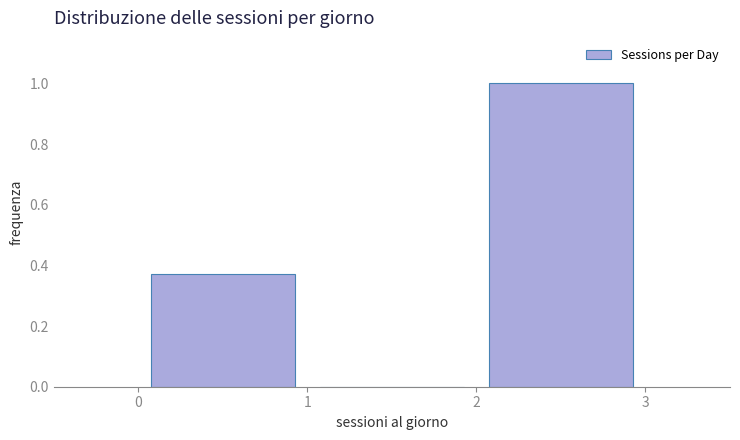

Reading left to right, transcribe this chart: for each bar, give the range it covers on the x-axis and its height. The values are not printed on the chart, so give them approximately, as read against the axis.

0 to 1: 0.38
1 to 2: 0
2 to 3: 1.00